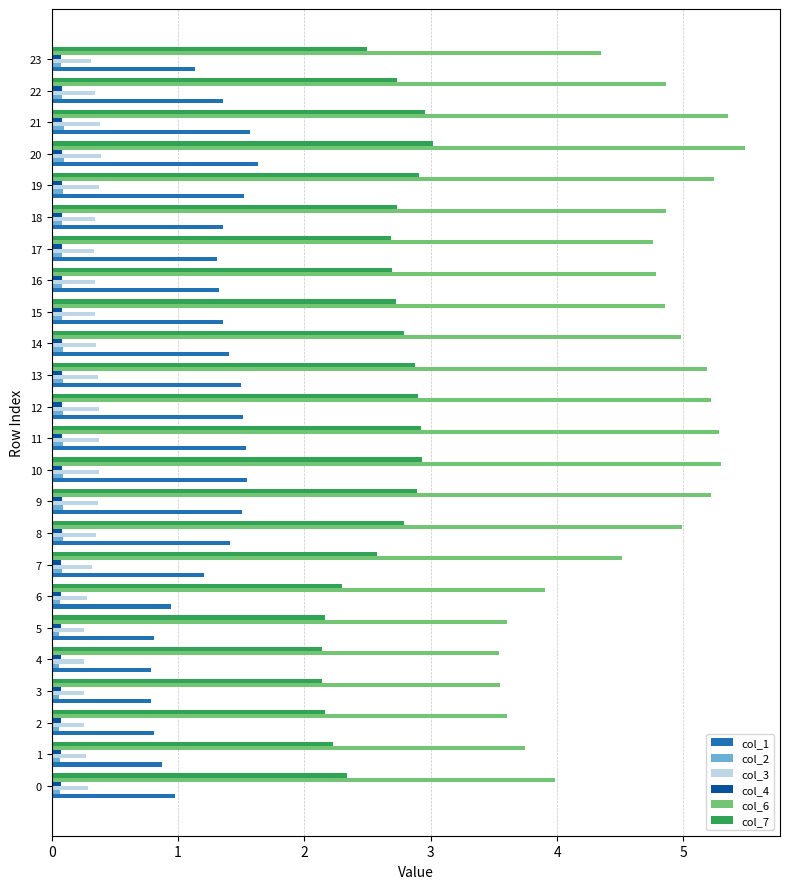

Which series has the largest total across all categories?

col_6